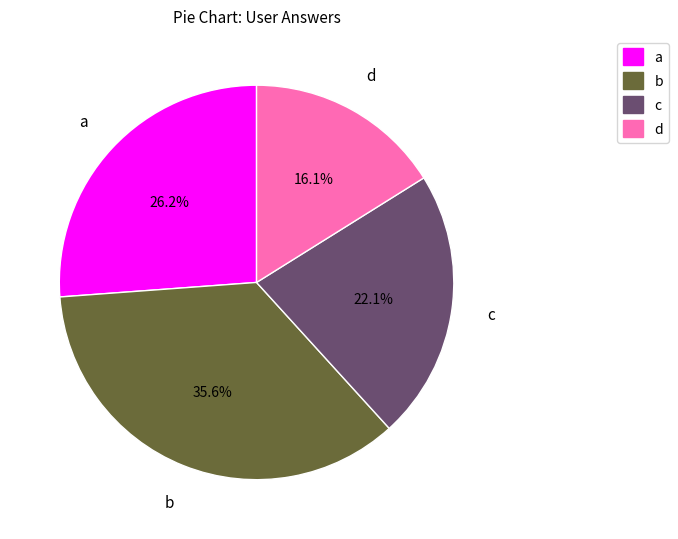

What is the smallest slice in the pie chart?

d